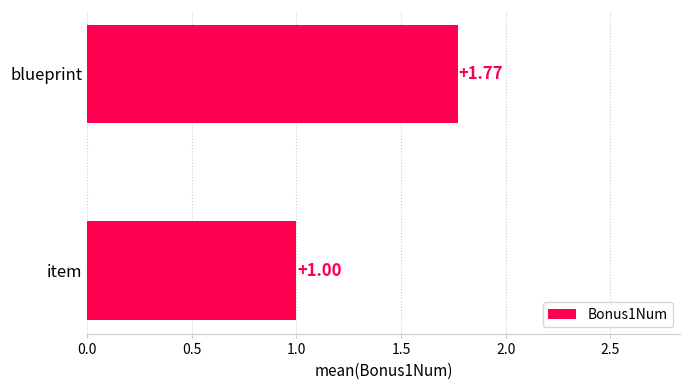

What is the label of the 2nd bar from the bottom?

blueprint